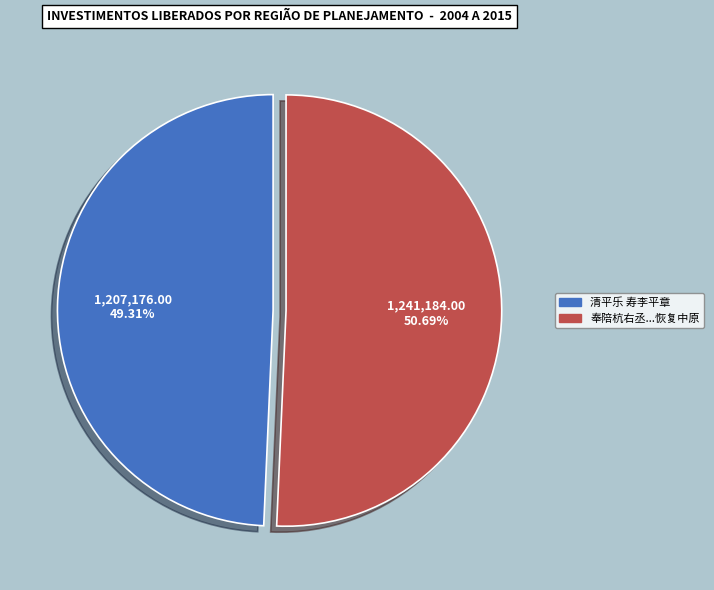

Does any single category account for the majority?

Yes